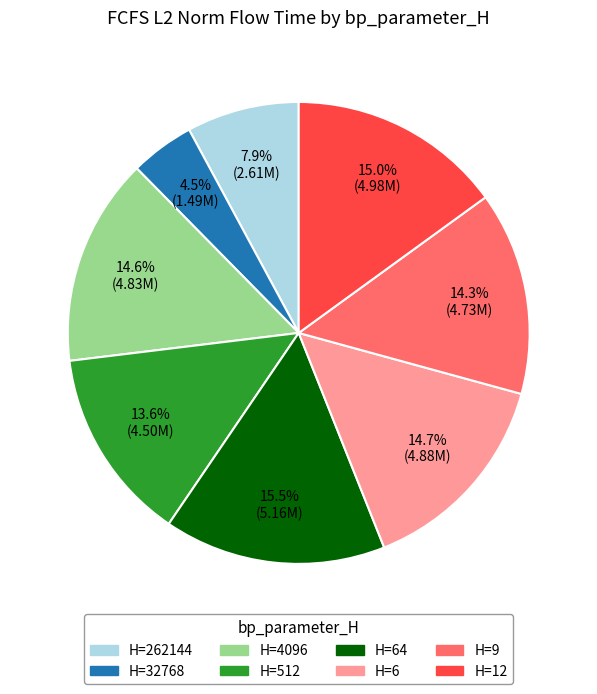

How many slices are in this pie chart?

8